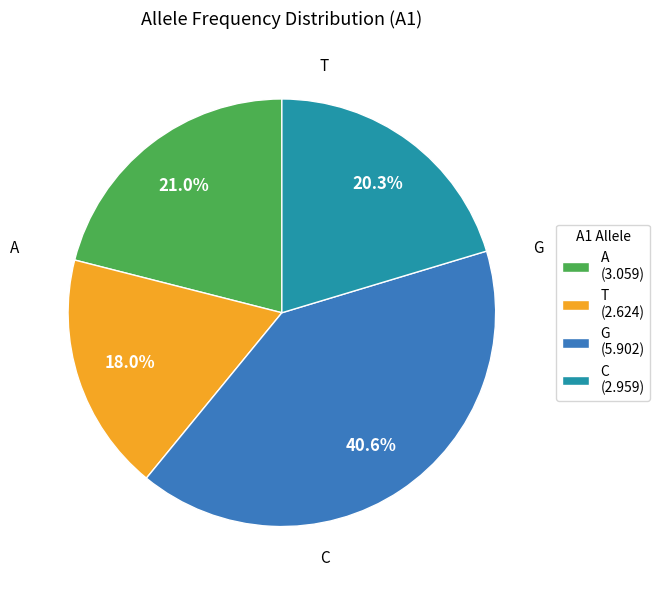

To the nearest percent, what portion does C represent?

20%